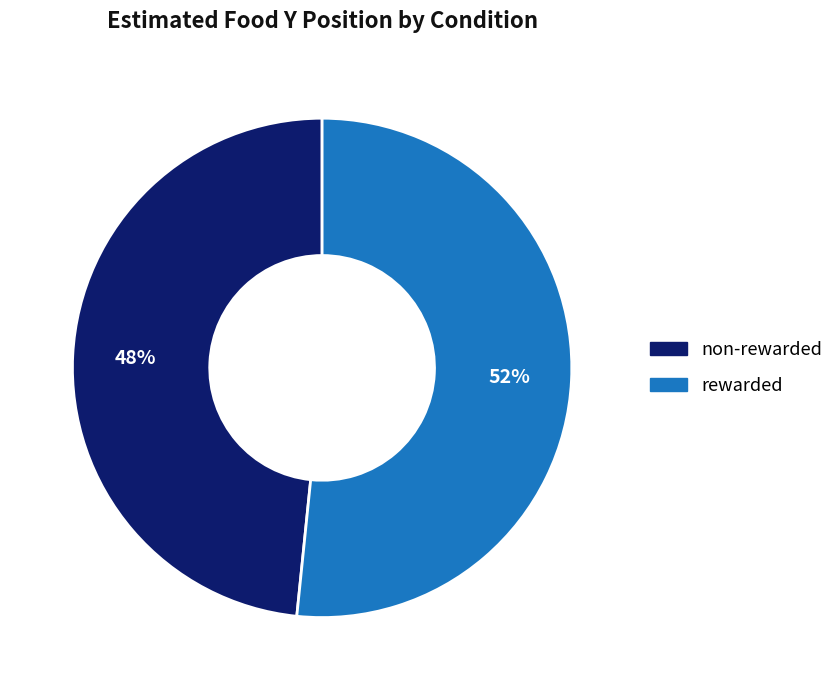

Rank the categories by value from highest to lowest.

rewarded, non-rewarded